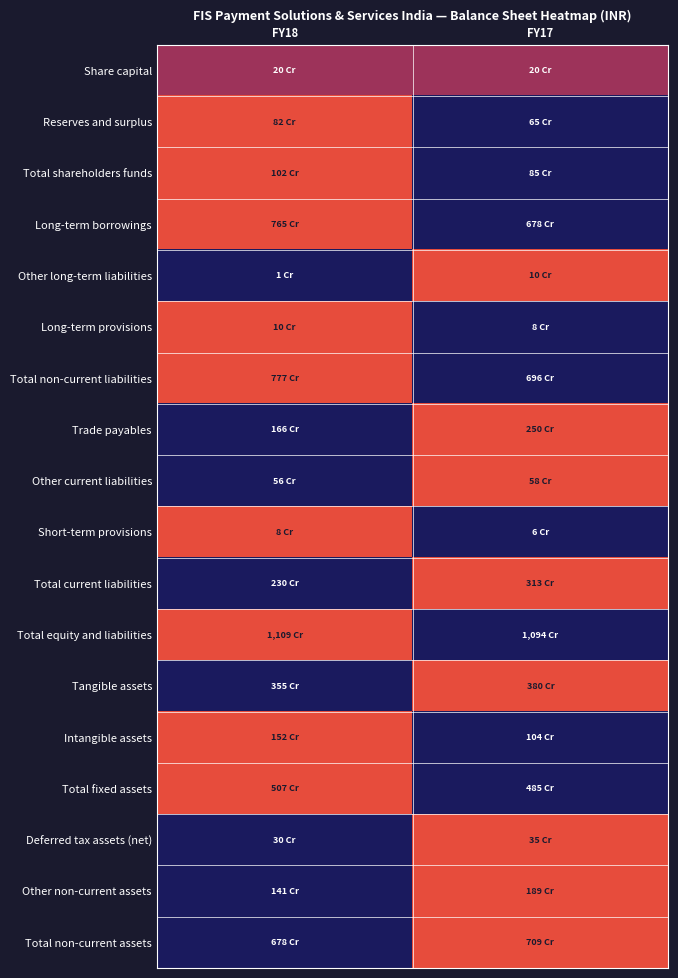

At how many categories does at least one series exceed 0?

2